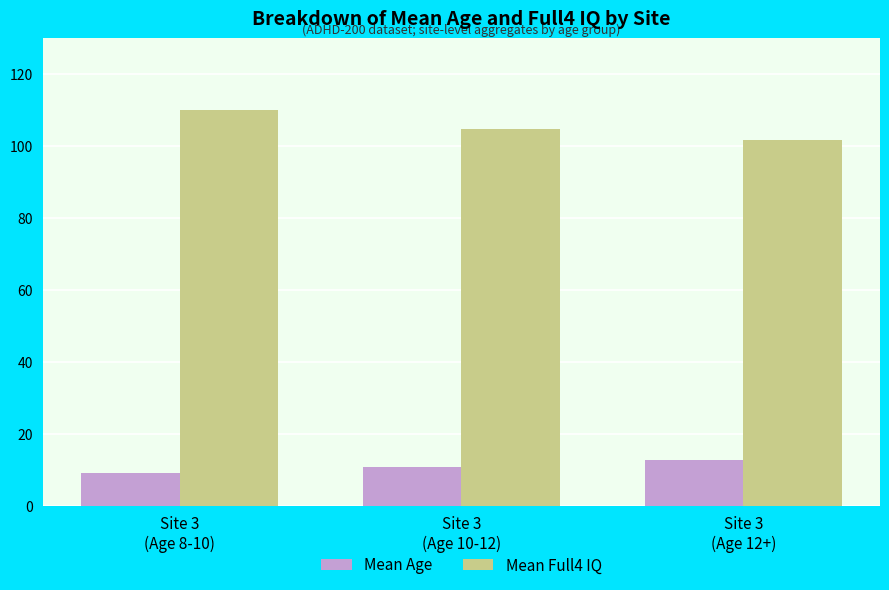

What is the spread (max minus min) of values at Site 3
(Age 10-12)?

94.1